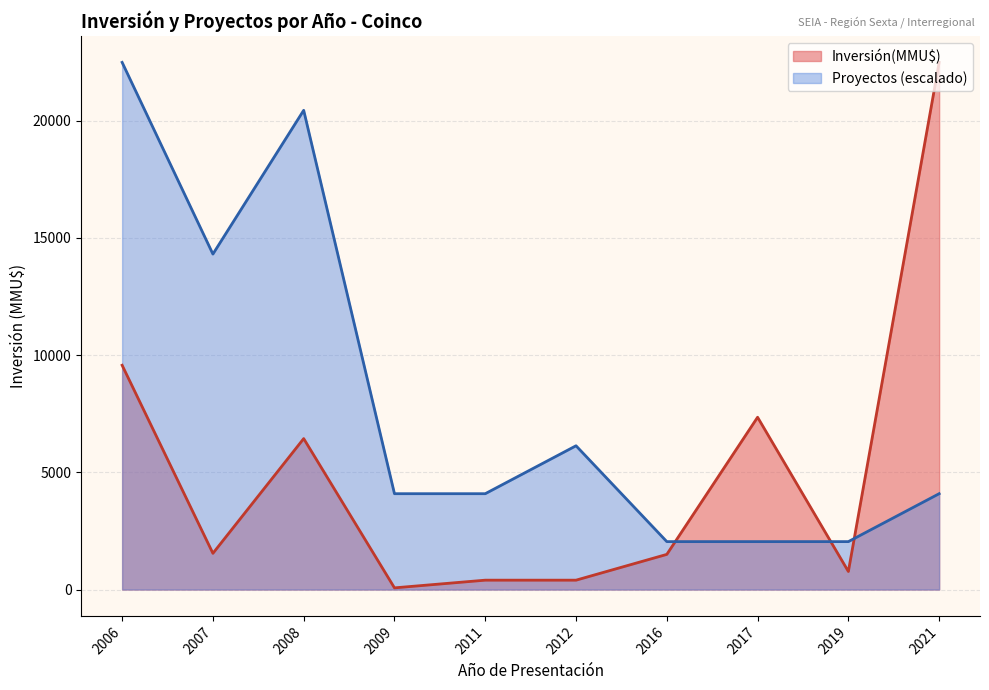

Rank the series by their average value, from lowest to highest.

Inversión(MMU$), Proyectos (escalado)